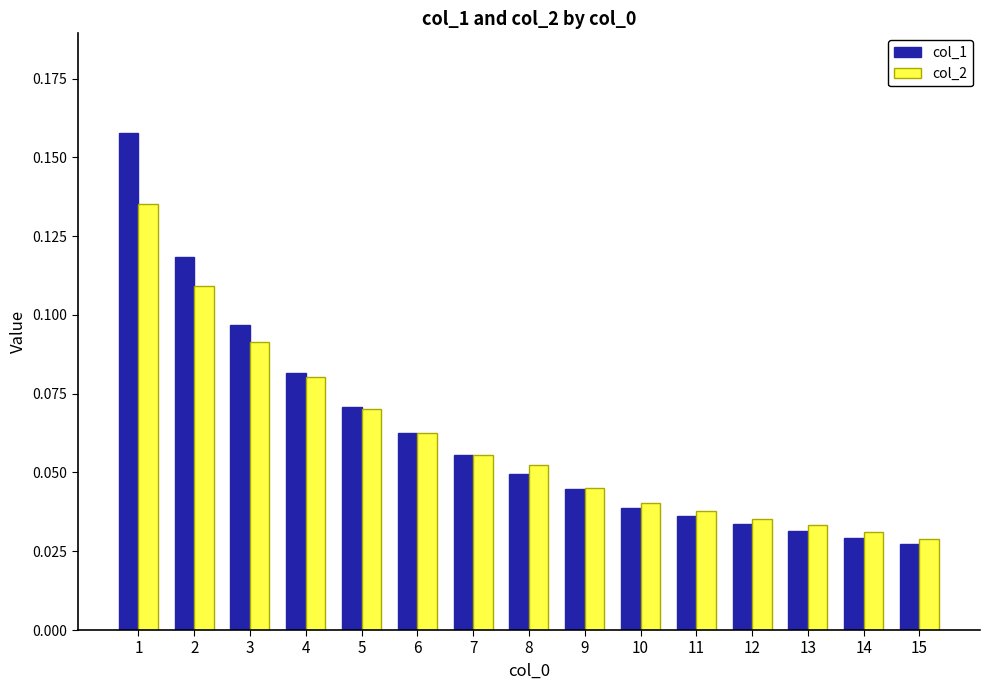

True or false: col_1 has a value of 0.1 at 13.

False